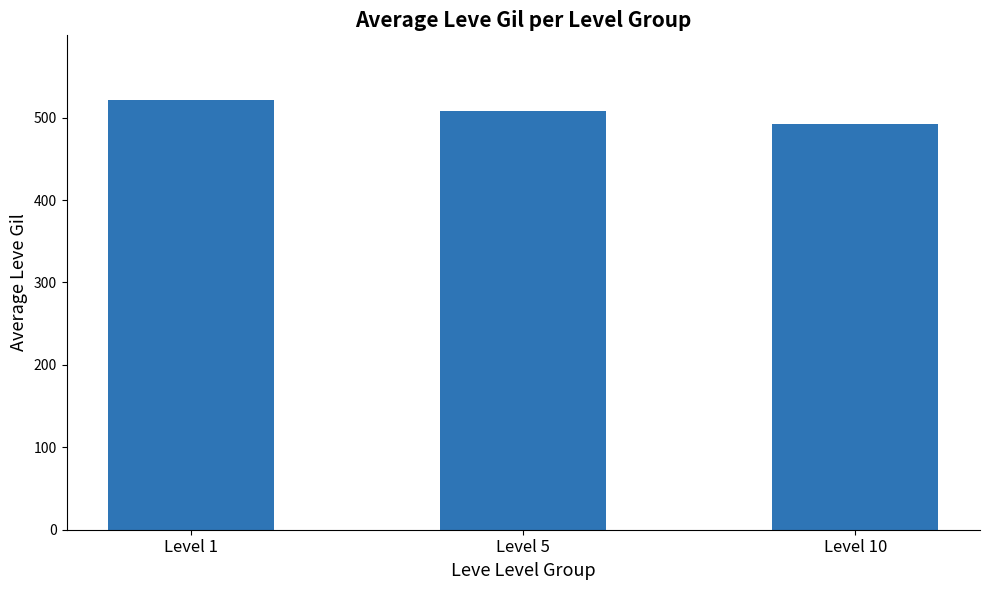

True or false: the data shows 268.3 at Level 5.

False